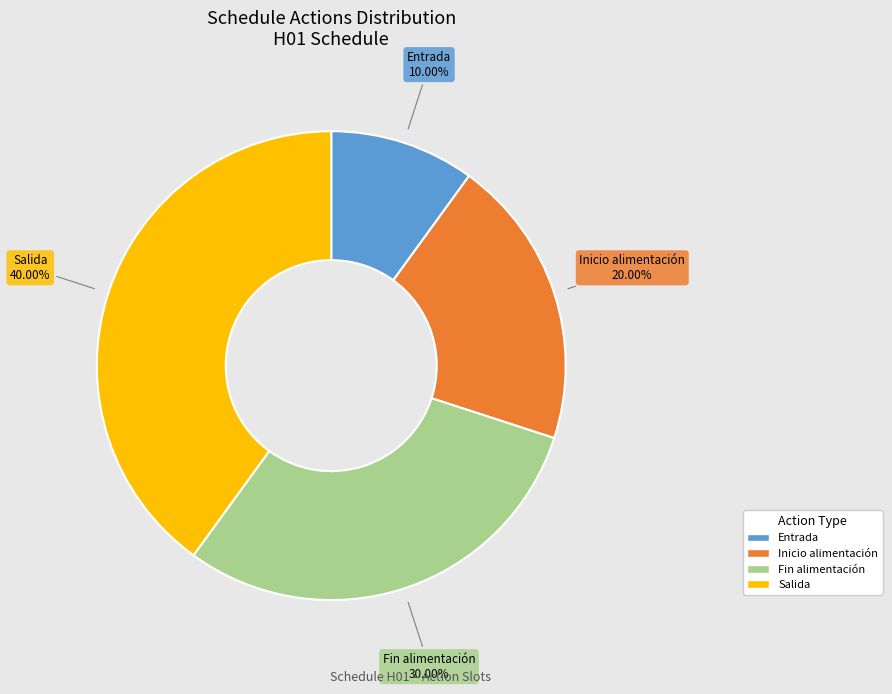

How much of the chart is everything except Fin alimentación?

70.0%